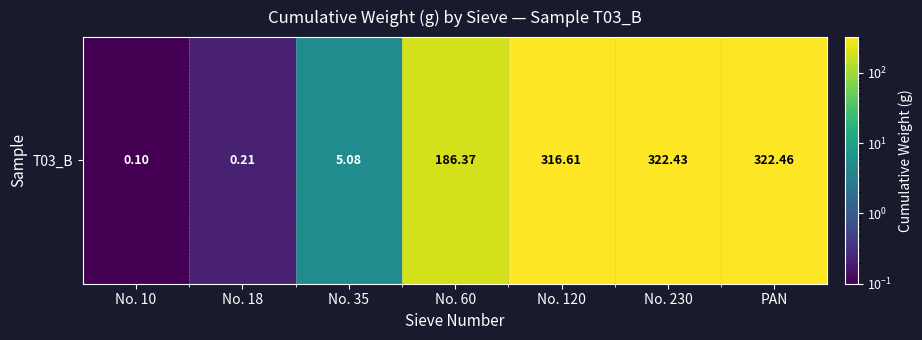

Is it true that the value at No. 10 is 0.0?

False